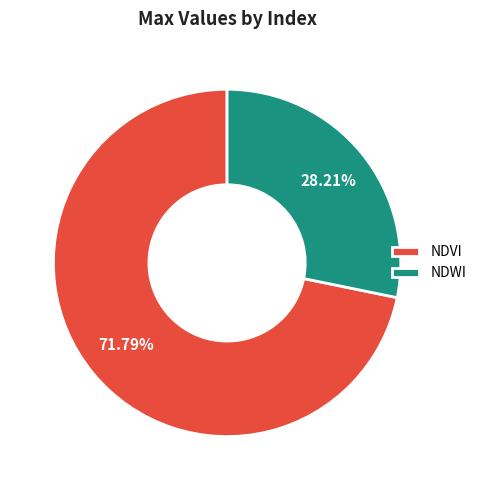

Combined, what portion of the pie is NDVI and NDWI?

100.0%